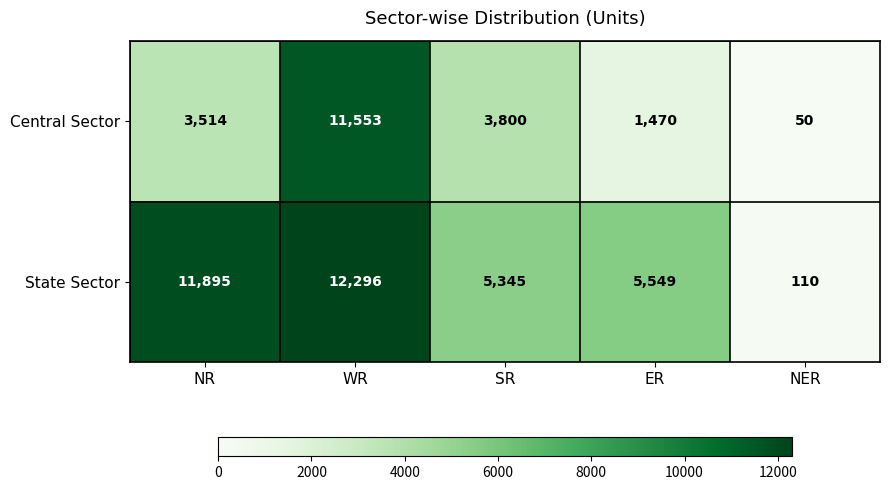

The State Sector series shows 18045 at WR. True or false?

False